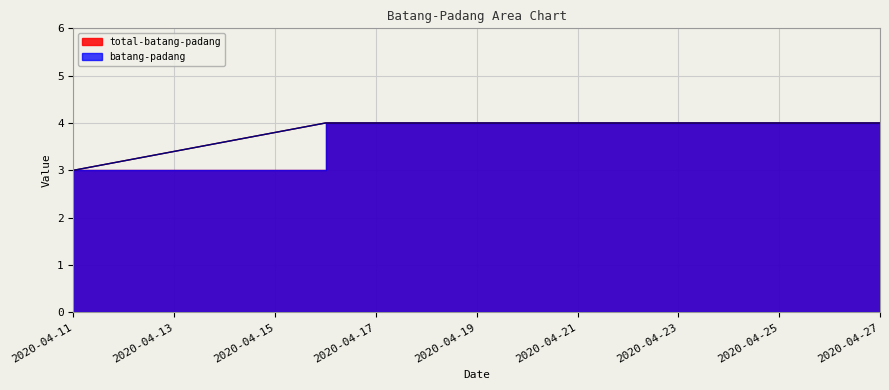

True or false: batang-padang and total-batang-padang intersect in this chart.

False